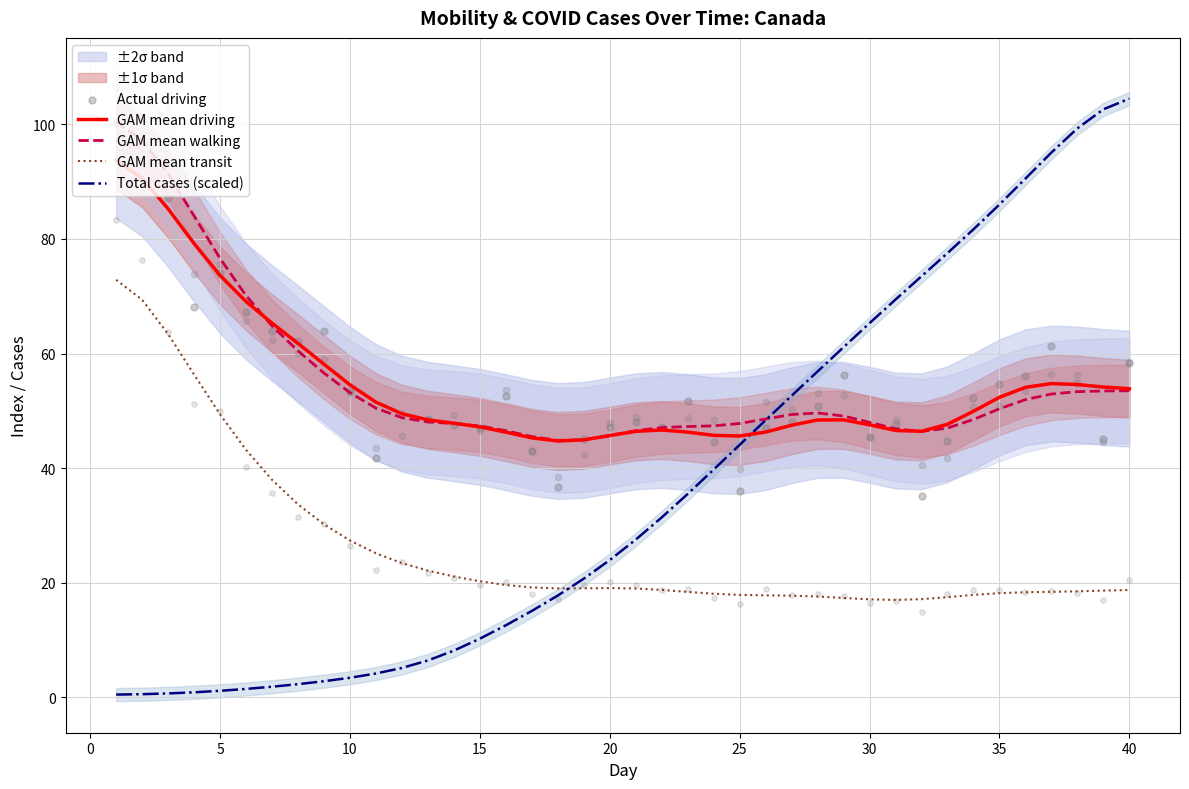

True or false: GAM mean driving and GAM mean transit cross at least once.

False